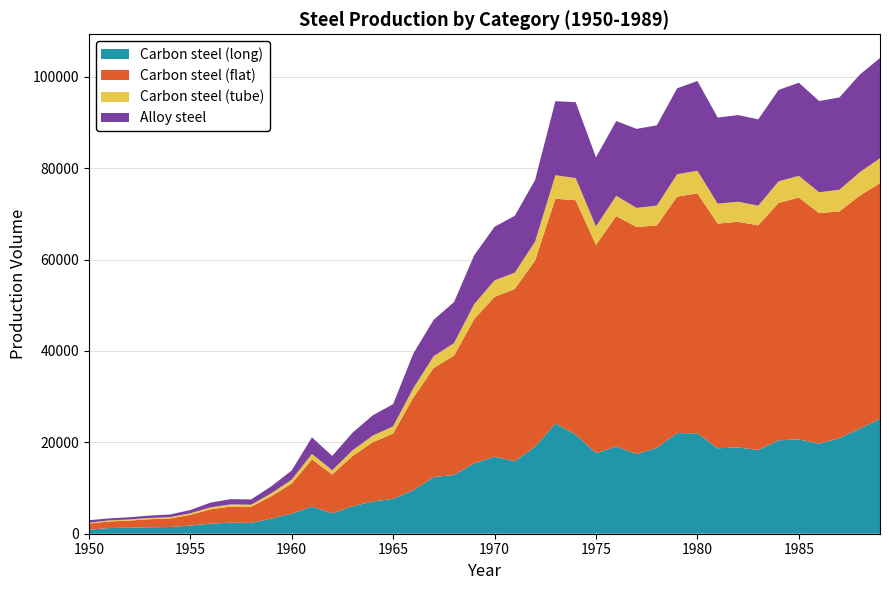

Reading left to right, what are all the values shown in this chart?

Carbon steel (long): 1950=889.8	1951=1243.7	1952=1311.6	1953=1424.9	1954=1470.5	1955=1787.8	1956=2202.3	1957=2428.3	1958=2360.4	1959=3307.5	1960=4411.4	1961=5936.3	1962=4475.5	1963=6008.8	1964=7070.3	1965=7639.5	1966=9524.2	1967=12412.2	1968=12846.9	1969=15431.1	1970=16860.4	1971=15876.2	1972=19065.4	1973=24137.7	1974=21694.1	1975=17639.1	1976=19089.8	1977=17452.3	1978=18797.2	1979=22037.4	1980=21973.3	1981=18702.8	1982=18892.8	1983=18328.3	1984=20448.5	1985=20645.0	1986=19714.0	1987=20935.8	1988=22990.1	1989=25123.5
Carbon steel (flat): 1950=1336.5	1951=1442.4	1952=1565.3	1953=1753.2	1954=1875.8	1955=2340.5	1956=3139.6	1957=3524.8	1958=3528.3	1959=4901.8	1960=6564.3	1961=10329.6	1962=8482.8	1963=11006.9	1964=12958.5	1965=14279.4	1966=20311.1	1967=23858.0	1968=26121.5	1969=31558.1	1970=34970.4	1971=37717.8	1972=40754.9	1973=49181.4	1974=51304.7	1975=45570.4	1976=50437.8	1977=49686.6	1978=48681.7	1979=51724.9	1980=52546.3	1981=49177.1	1982=49378.3	1983=49170.1	1984=51965.7	1985=52918.7	1986=50462.3	1987=49612.7	1988=51016.7	1989=51612.4
Carbon steel (tube): 1950=173.8	1951=230.4	1952=244.4	1953=267.2	1954=277.9	1955=339.8	1956=426.4	1957=472.3	1958=462.3	1959=646.9	1960=864.0	1961=1207.6	1962=931.4	1963=1239.7	1964=1459.7	1965=1586.1	1966=2052.3	1967=2598.9	1968=2733.2	1969=3289.9	1970=3610.8	1971=3551.3	1972=4130.8	1973=5147.1	1974=4851.7	1975=4074.1	1976=4437.5	1977=4179.7	1978=4335.3	1979=4914.5	1980=4940.0	1981=4364.7	1982=4398.3	1983=4303.1	1984=4718.0	1985=4773.6	1986=4567.7	1987=4741.3	1988=5111.8	1989=5456.9
Alloy steel: 1950=558.5	1951=440.8	1952=476.9	1953=534.6	1954=577.3	1955=717.7	1956=1033.5	1957=1146.4	1958=1149.9	1959=1531.5	1960=1995.5	1961=3624.5	1962=3136.3	1963=3856.5	1964=4434.0	1965=4860.9	1966=7580.2	1967=7962.9	1968=8988.0	1969=10685.6	1970=11745.1	1971=12447.2	1972=13503.5	1973=16206.6	1974=16596.0	1975=15111.6	1976=16369.3	1977=17296.3	1978=17569.8	1979=18820.2	1980=19634.5	1981=18844.6	1982=18965.8	1983=18899.6	1984=20005.5	1985=20373.4	1986=19969.1	1987=20206.8	1988=21365.5	1989=21918.8